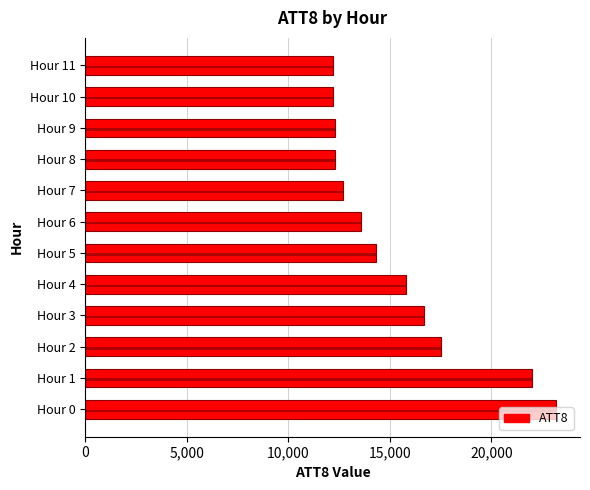

Which label corresponds to the smallest value in the chart?

Hour 10